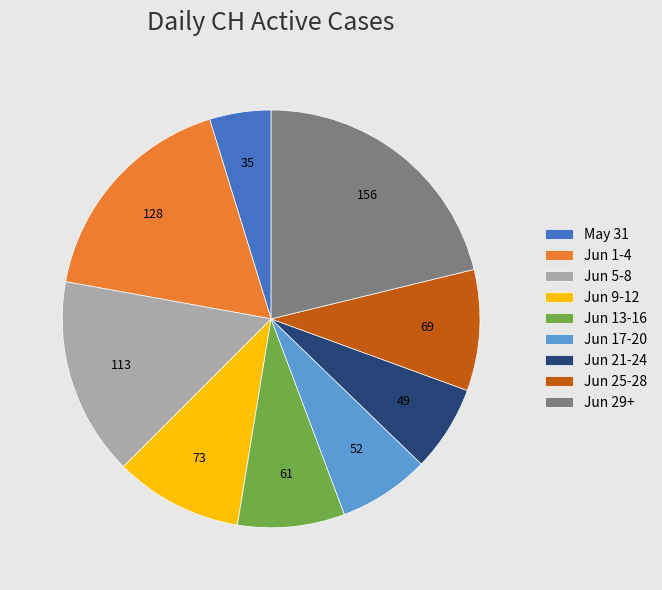

What is the ratio of the value at Jun 13-16 to the value at Jun 9-12?

0.8